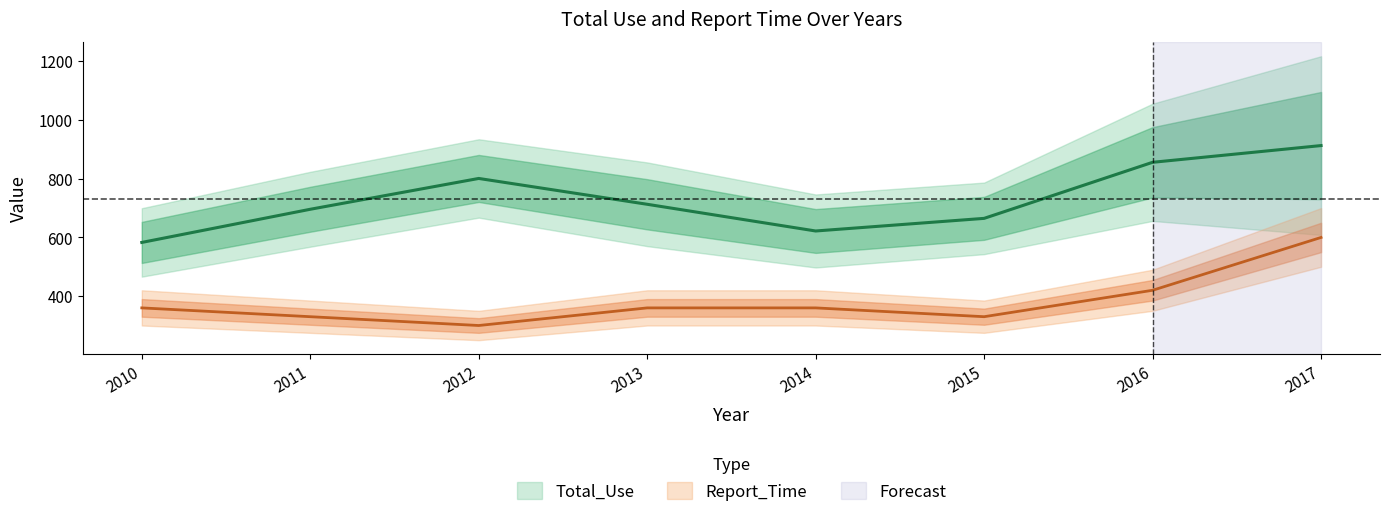

What is the difference between the maximum and minimum values in the Total_Use series?

330